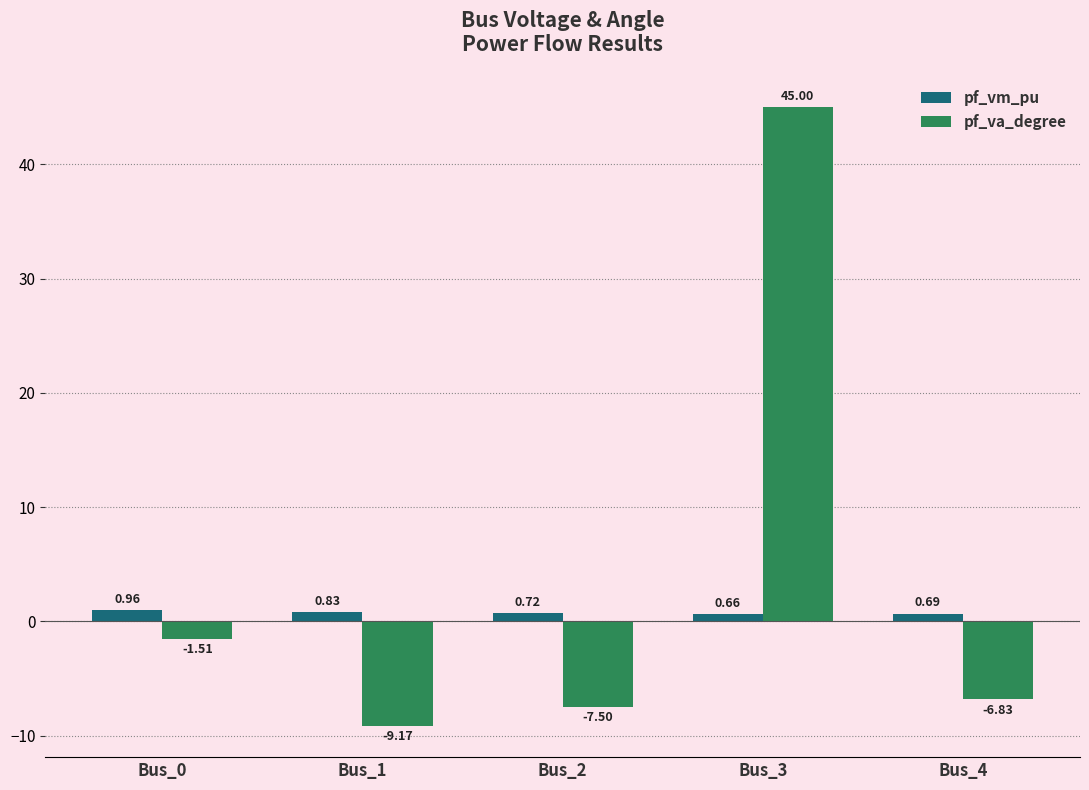

List the series in order of their peak value, highest first.

pf_va_degree, pf_vm_pu